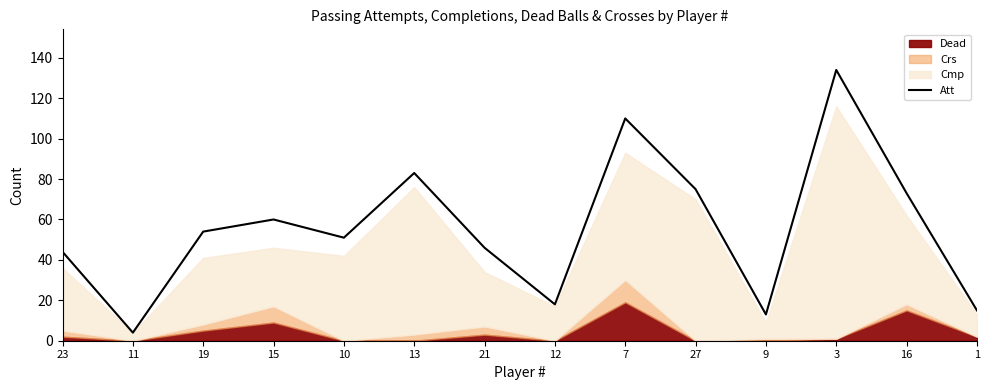

List the labels in order of value, smallest first.

11, 9, 1, 12, 23, 21, 10, 19, 15, 16, 27, 13, 7, 3